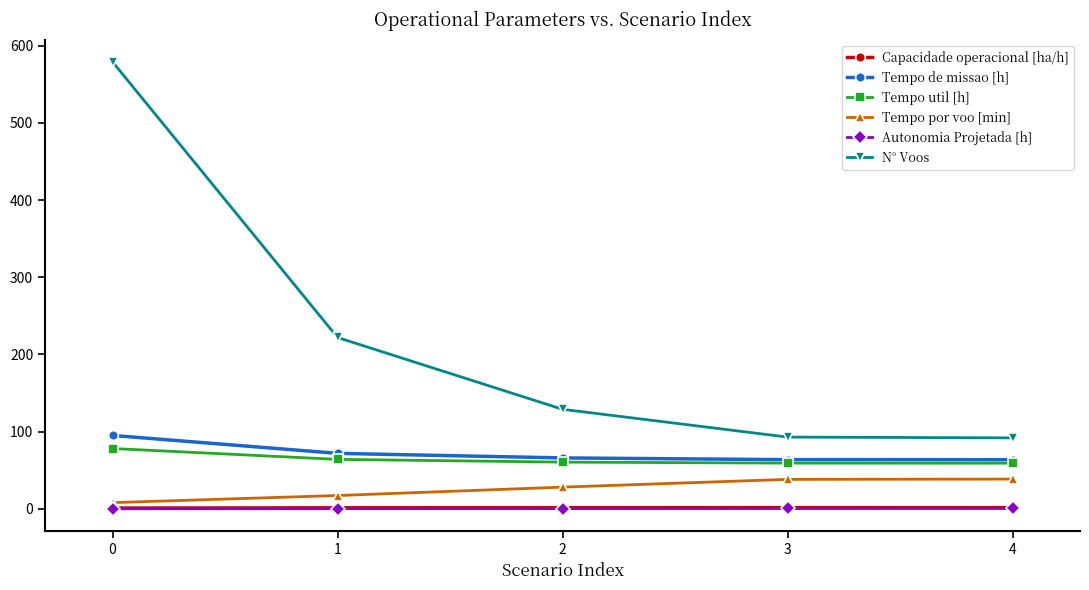

True or false: Tempo util [h] and N° Voos cross at least once.

False